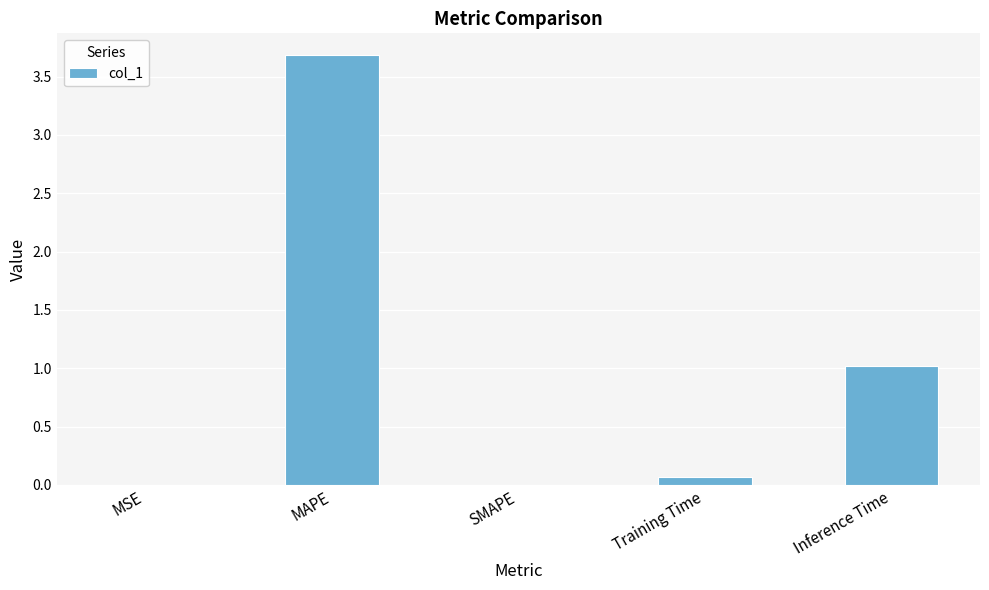

What is the sum of all values?

4.8